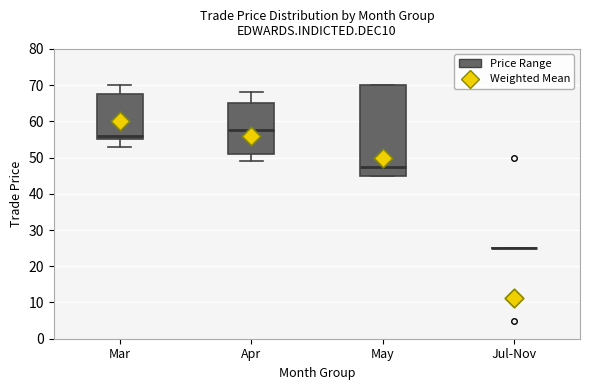

Reading left to right, transcribe this box plot: for each box, give where its median line is, the range the box spans, and where its two whiskers end, as read against the y-axis. The values are not printed on the chart, so give them approximately, as read against the axis.

Mar: median 56, box 55 to 67, whiskers 53 to 70
Apr: median 58, box 51 to 65, whiskers 49 to 68
May: median 47, box 45 to 70, whiskers 45 to 70
Jul-Nov: box collapsed to a line at 25, whiskers 25 to 25